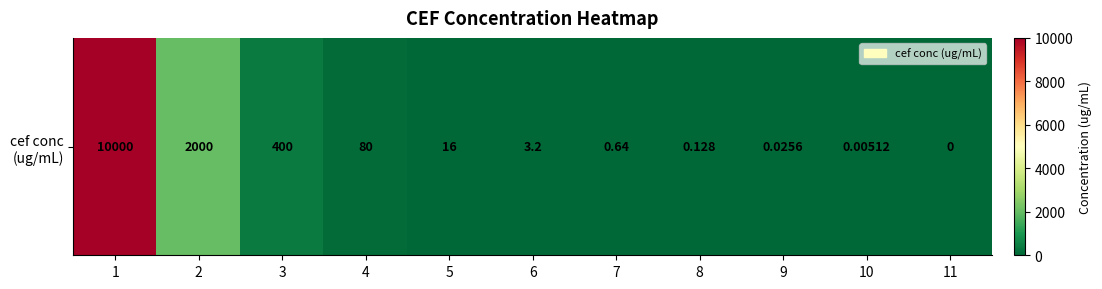

Reading right to left, extract all data points from this chart.

0.0	0.0	0.0	0.1	0.6	3.2	16.0	80.0	400.0	2000.0	10000.0